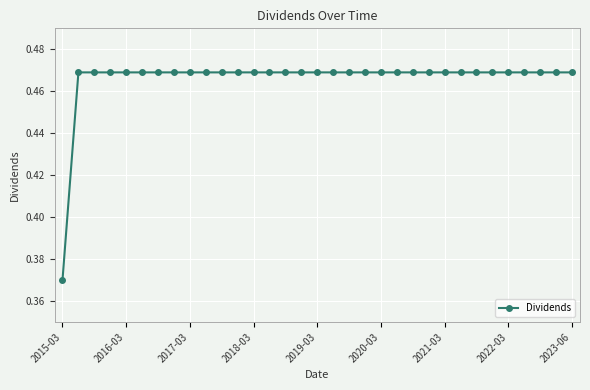

Count the values in the range 0 to 1.

33